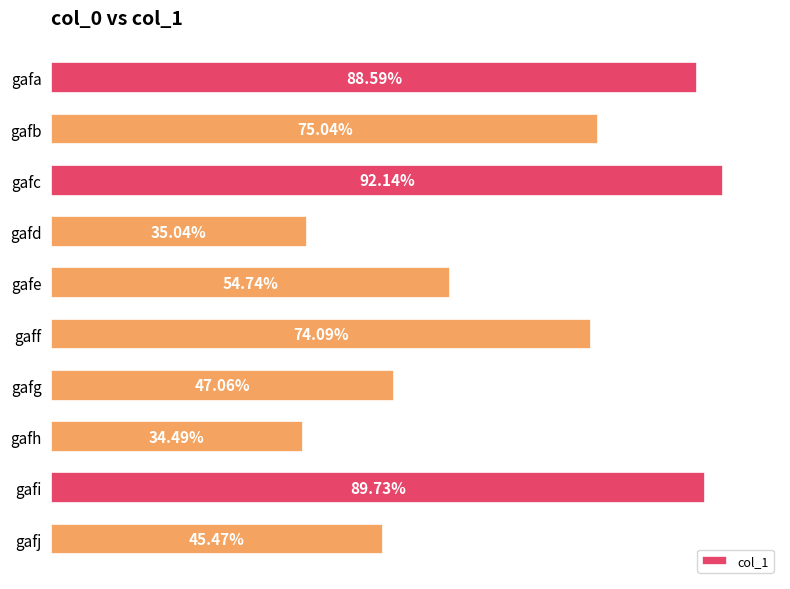

Are the bars horizontal?

Yes